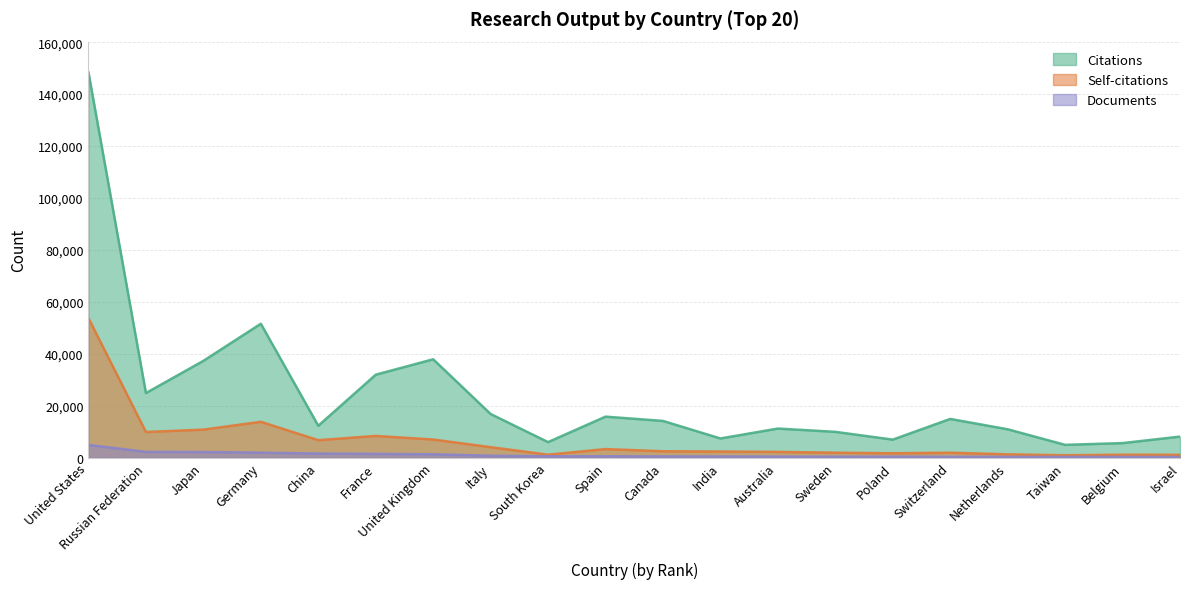

True or false: Documents has more than 2 interior local peaks.

False